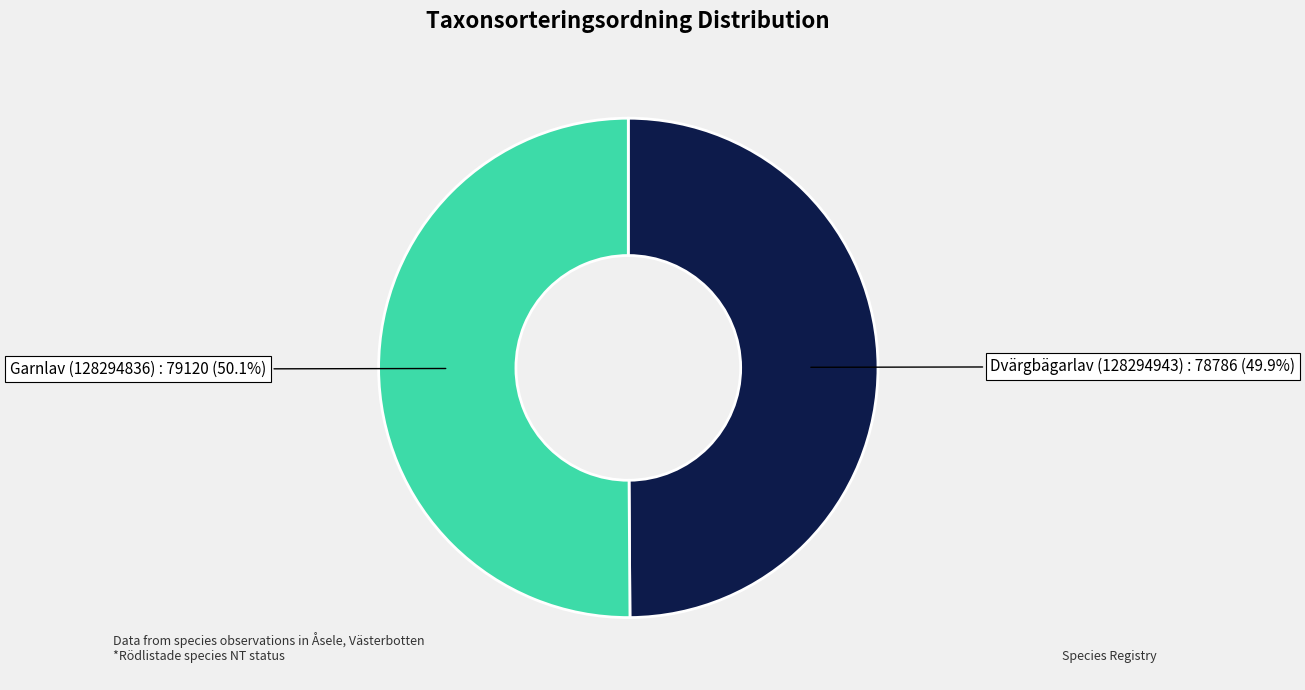

What percentage is the Garnlav (128294836) slice, to the nearest percent?

50%